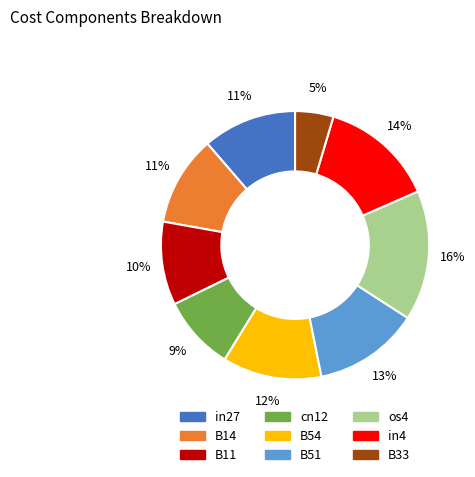

To the nearest percent, what portion does B54 represent?

12%